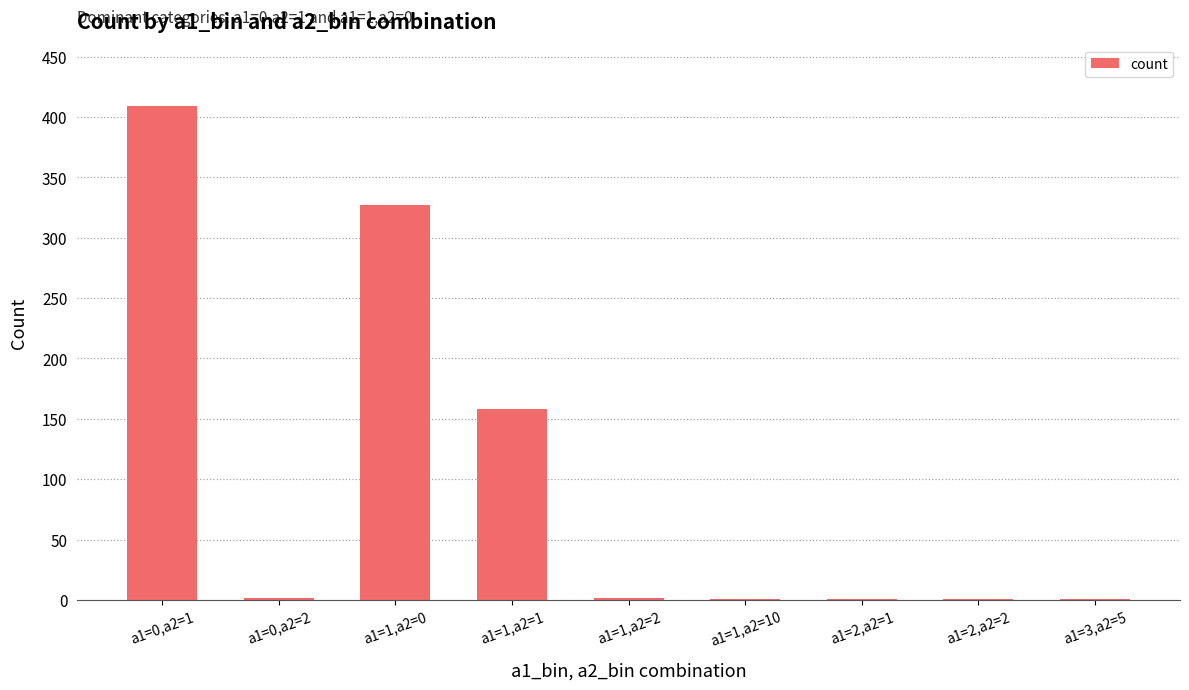

What is the maximum value shown in the chart?

409